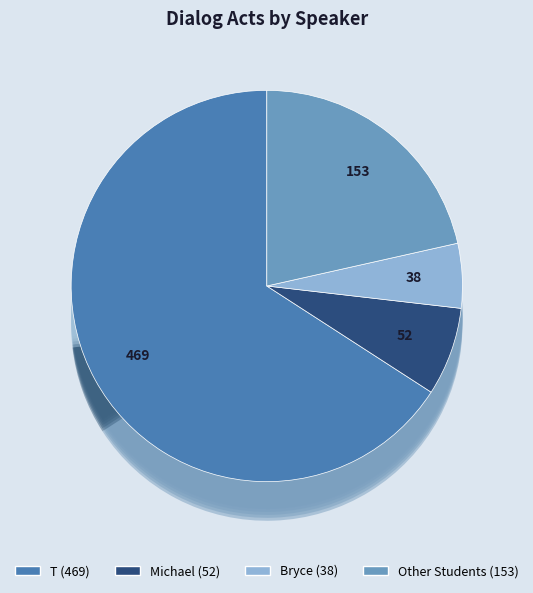

Does T account for over 50% of the chart?

Yes